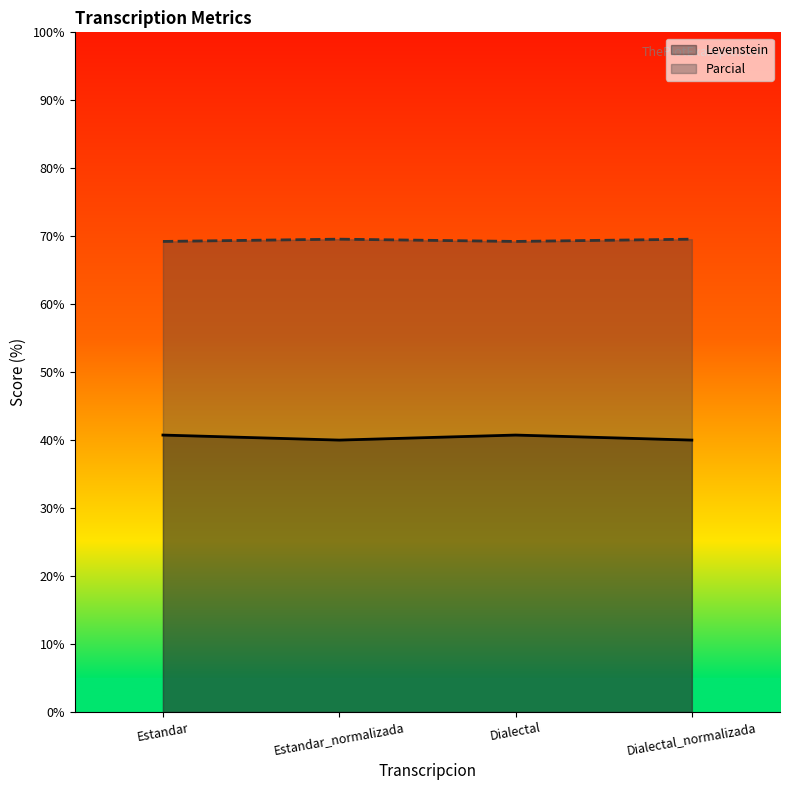

True or false: Parcial and Levenstein cross at least once.

False